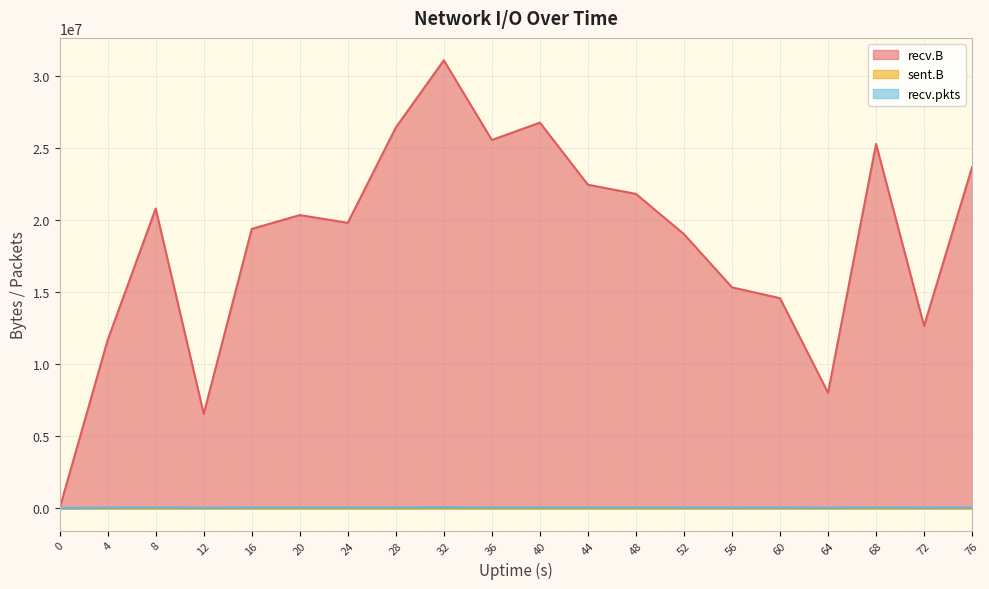

The value of recv.pkts at 76 is 70464. True or false?

False